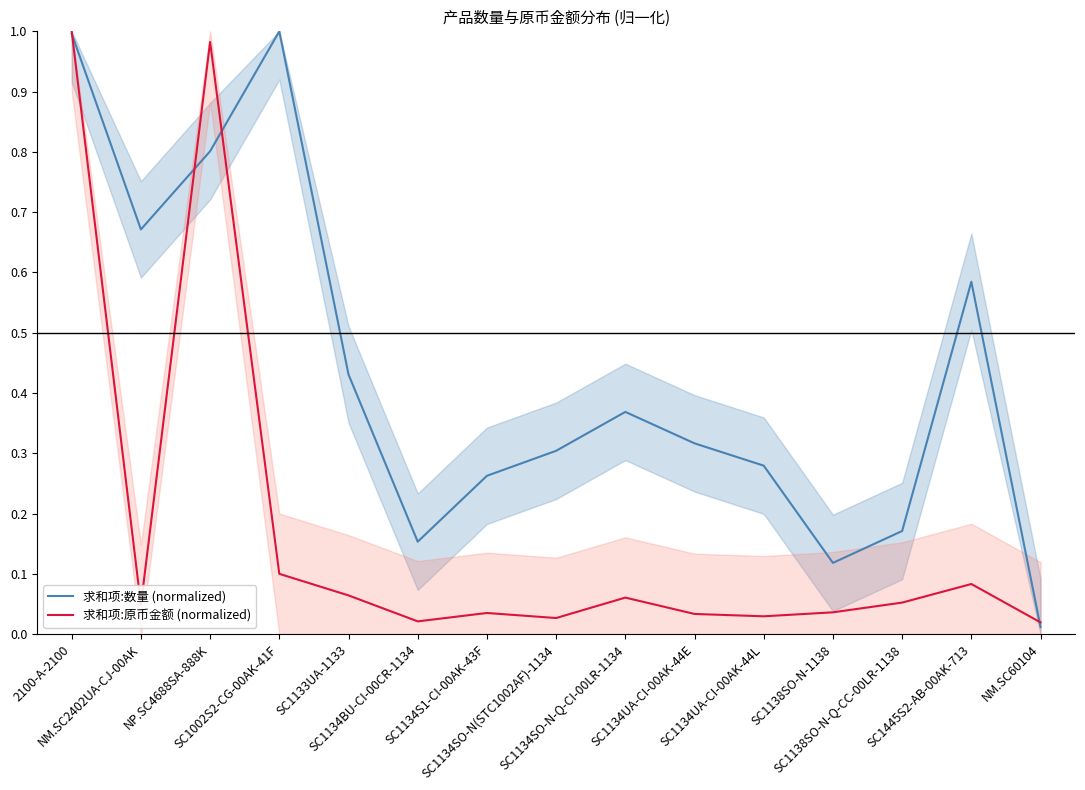

True or false: 求和项:原币金额 (normalized) has a value of 0.1 at SC1002S2-CG-00AK-41F.

True